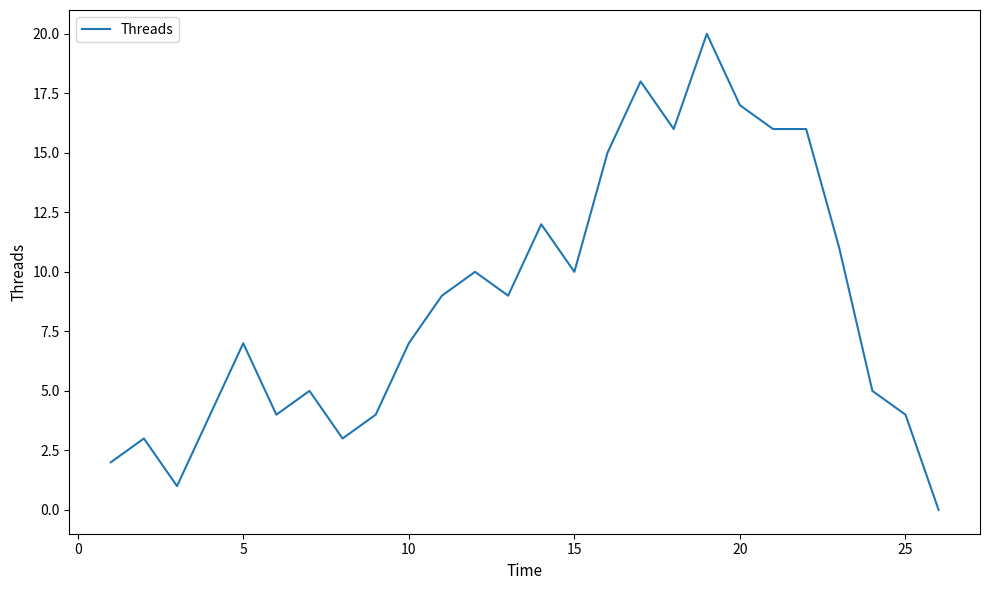

True or false: the data has more than 1 interior local peaks.

True